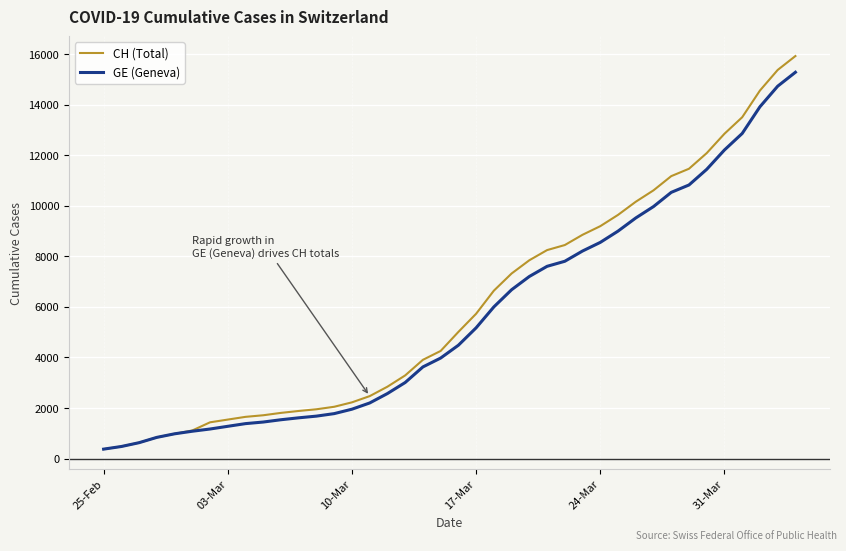

What is the difference between the maximum and second lowest values in the GE (Geneva) series?

14805